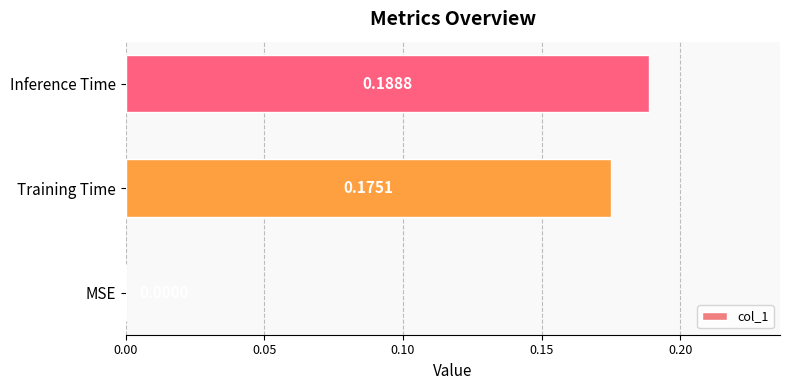

What is the change in value from MSE to Inference Time?

+0.2